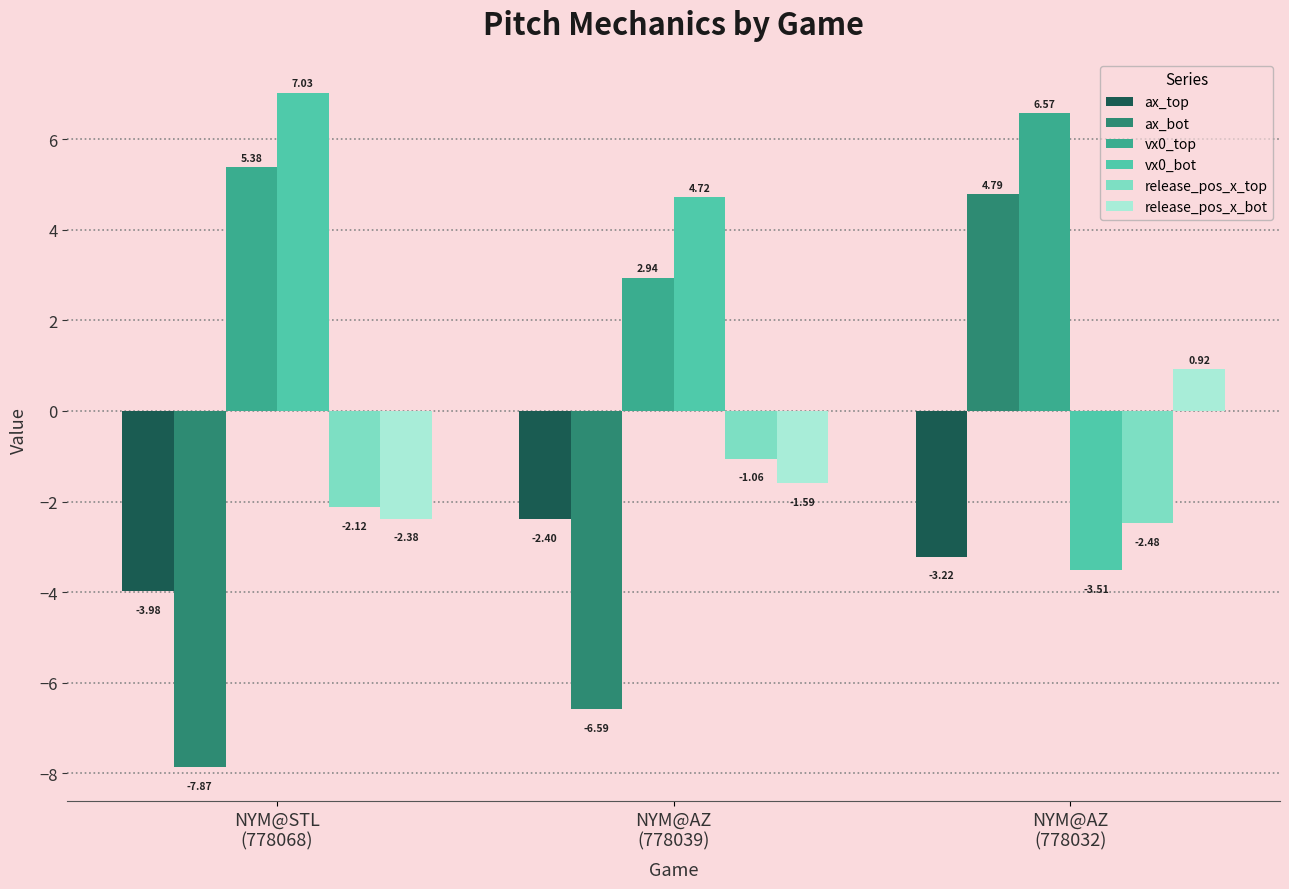

Which series has the largest total across all categories?

vx0_top